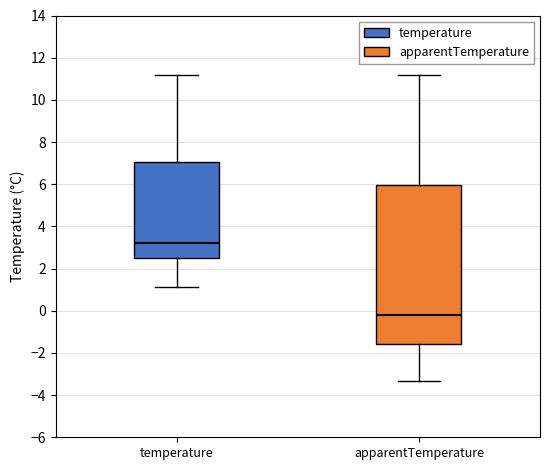

Which box has the highest median line?

temperature